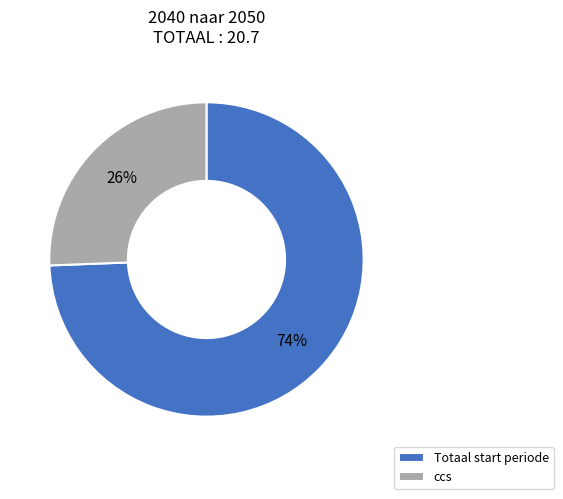

How many segments does this pie chart have?

2